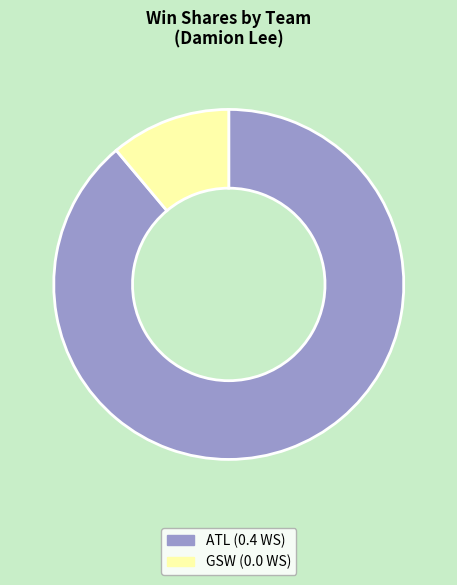

Rank the categories by value from lowest to highest.

GSW, ATL